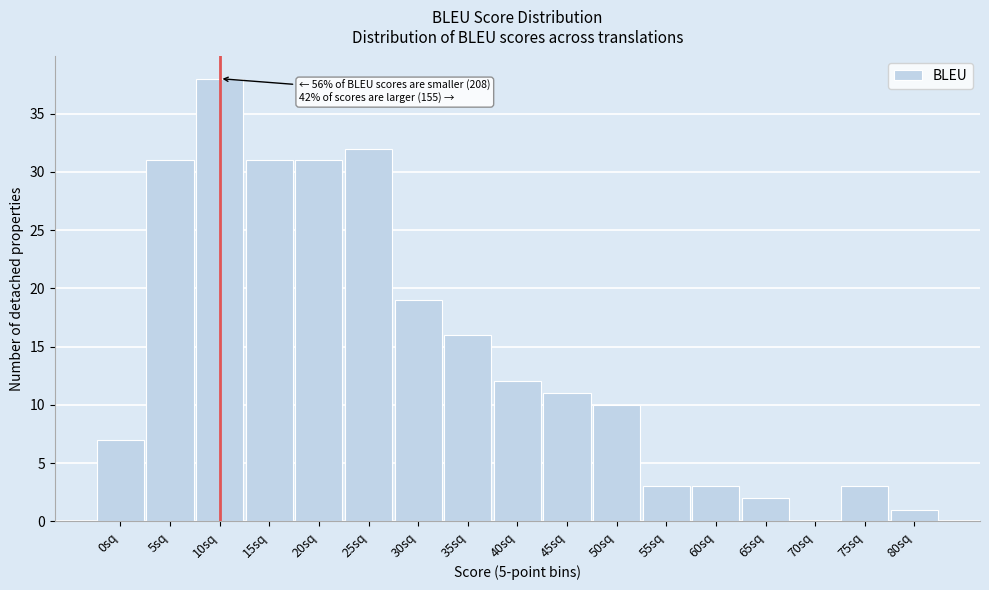

Reading left to right, extract all data points from this chart.

0sq=7	5sq=31	10sq=38	15sq=31	20sq=31	25sq=32	30sq=19	35sq=16	40sq=12	45sq=11	50sq=10	55sq=3	60sq=3	65sq=2	70sq=0	75sq=3	80sq=1